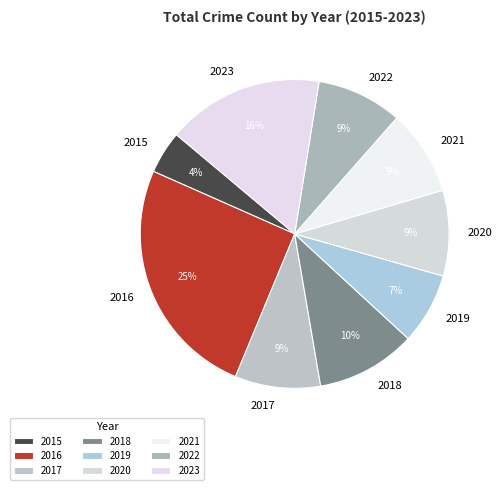

To the nearest percent, what is the average slice percentage?

11%